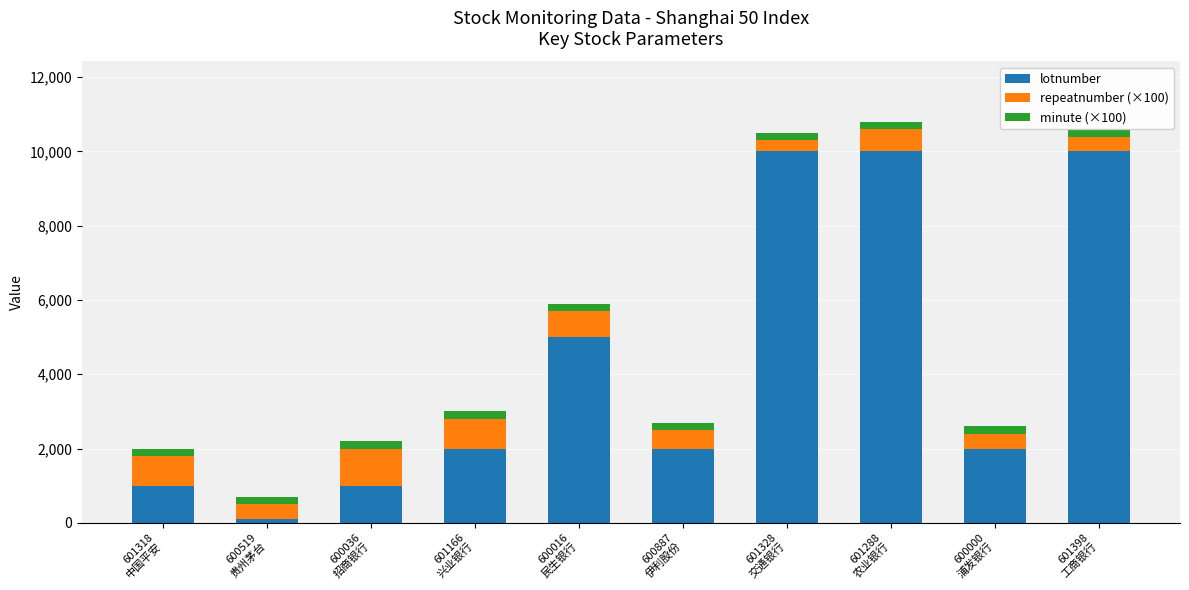

Which category has the lowest value in the repeatnumber (×100) series?

601328
交通银行